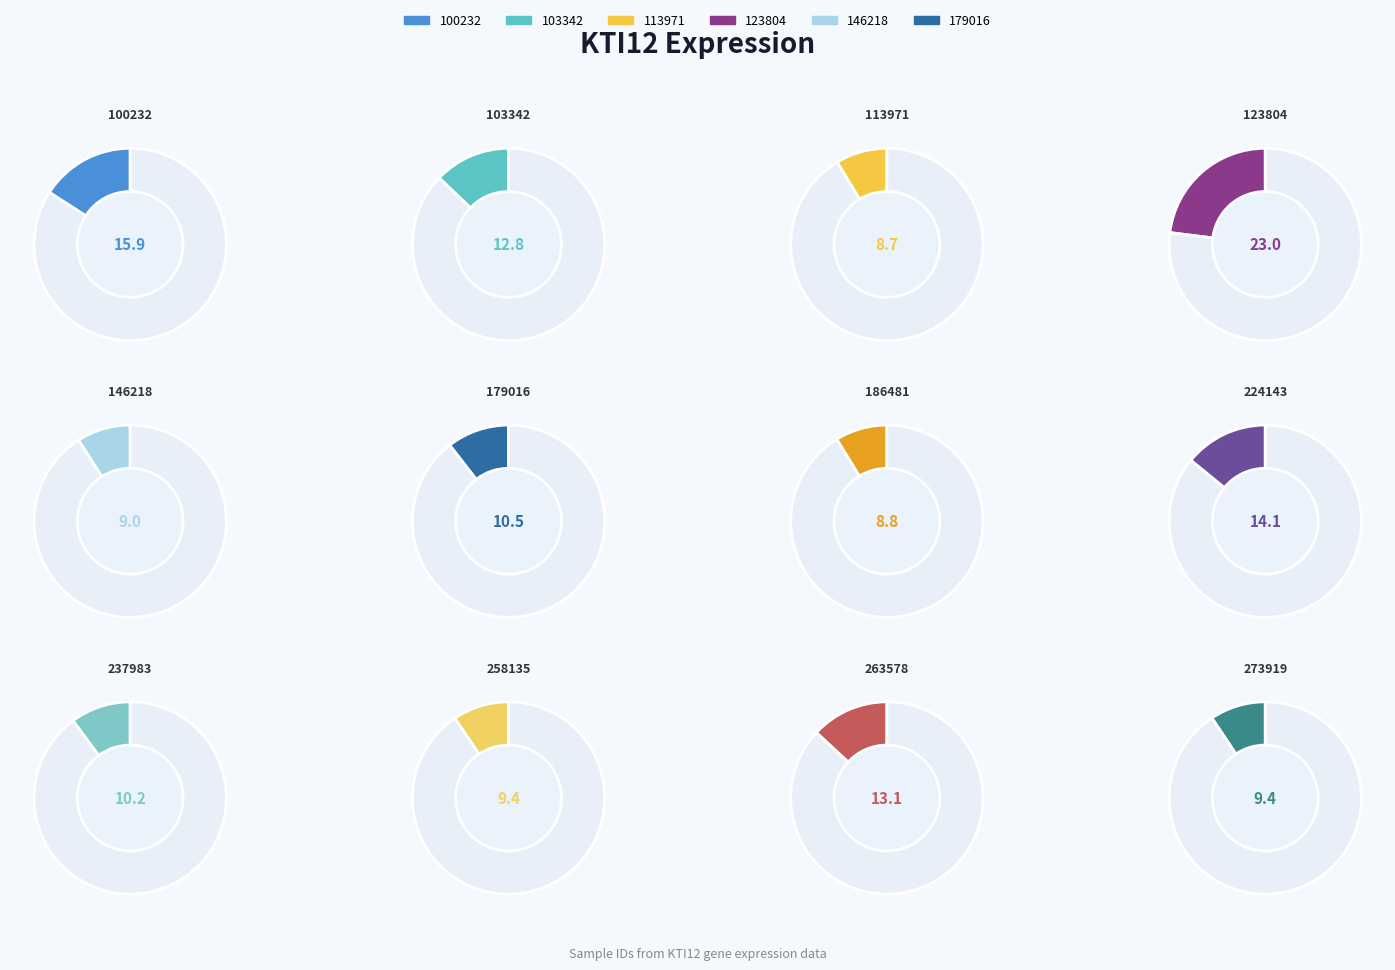

Combined, do 179016 and 258135 account for over 50%?

No